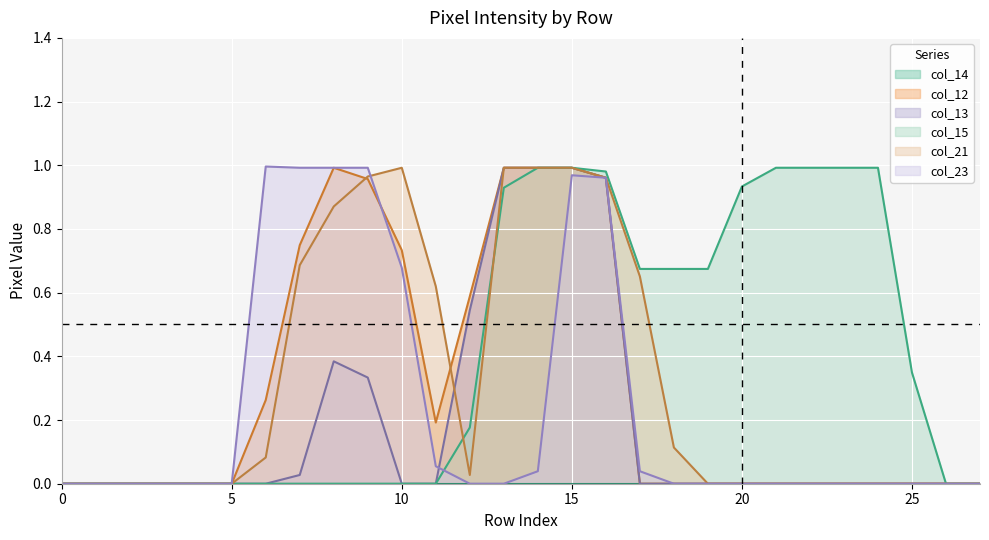

Which category has the highest value in the col_21 series?

10